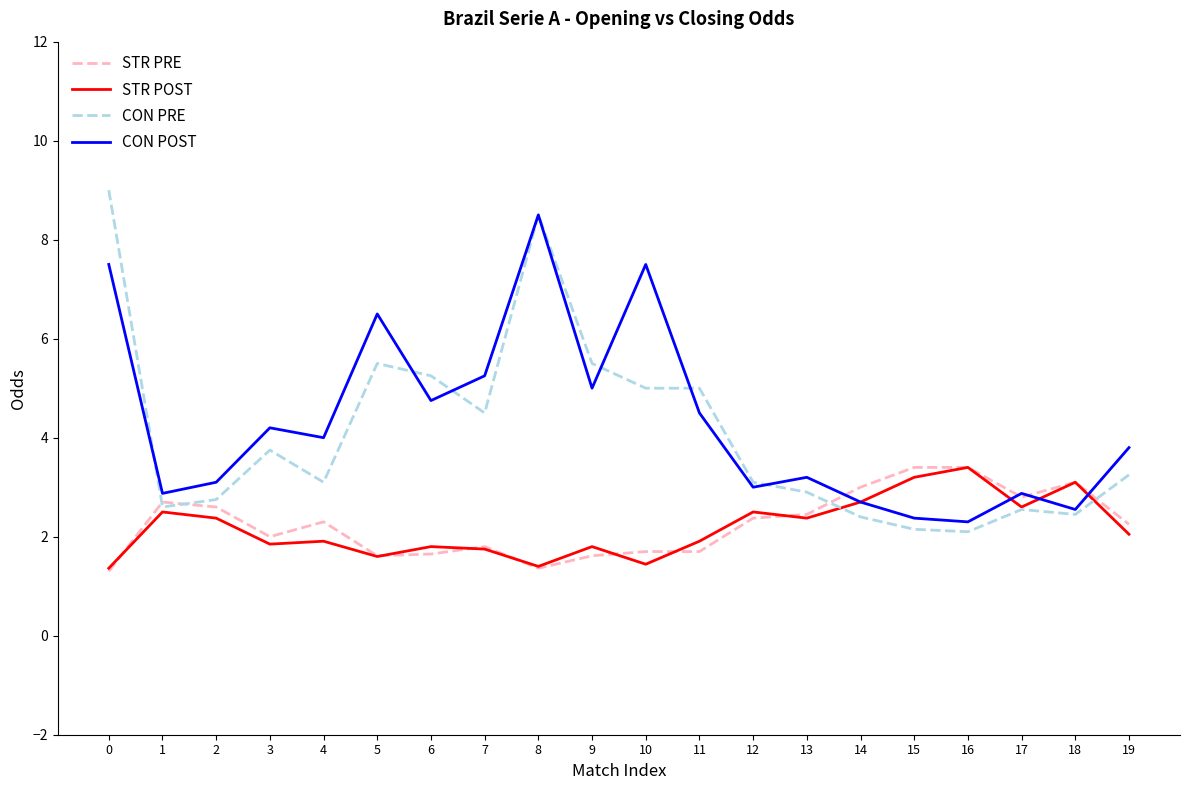

What are all the series names shown in the legend?

STR PRE, STR POST, CON PRE, CON POST